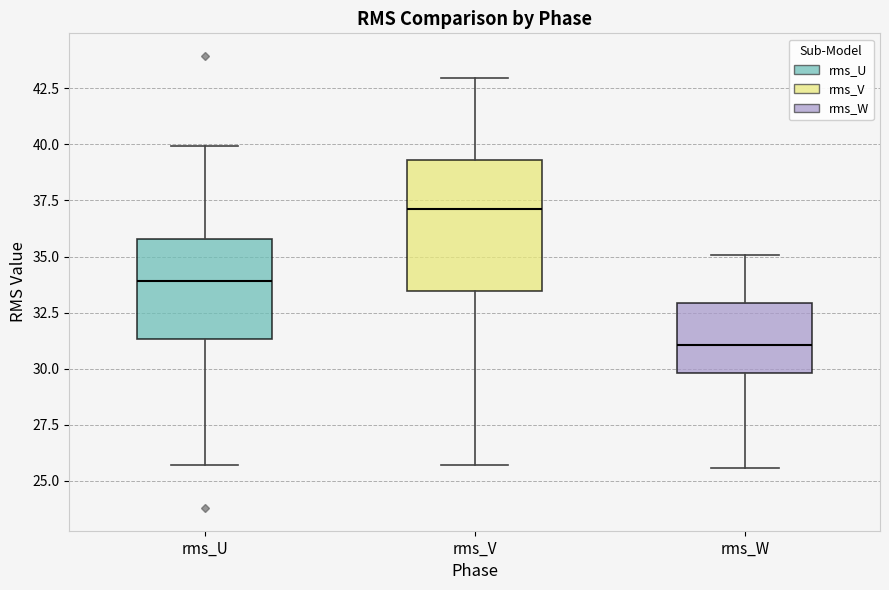

Which box is the tallest, from its lower edge to its upper edge?

rms_V